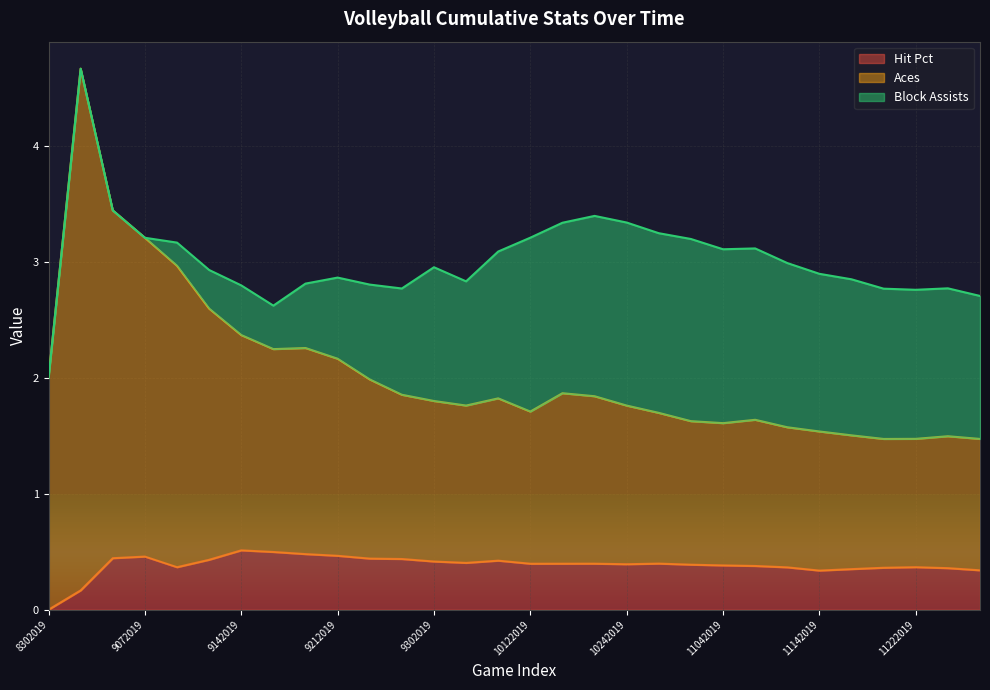

How many lines are shown in the chart?

3